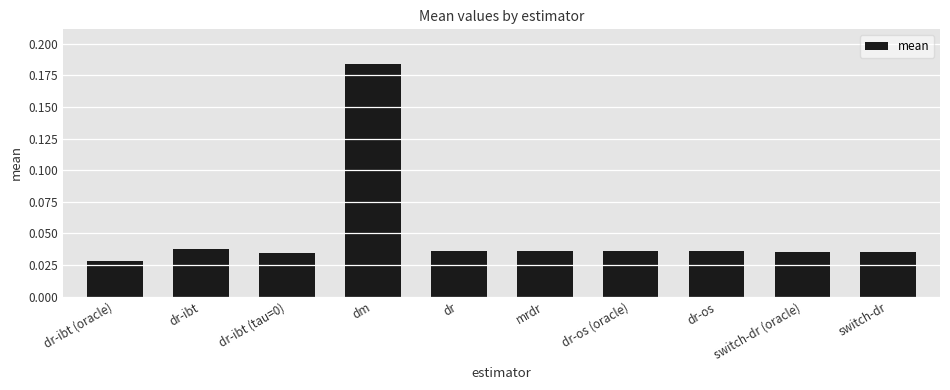

The value at dr-ibt is 0.1. True or false?

False